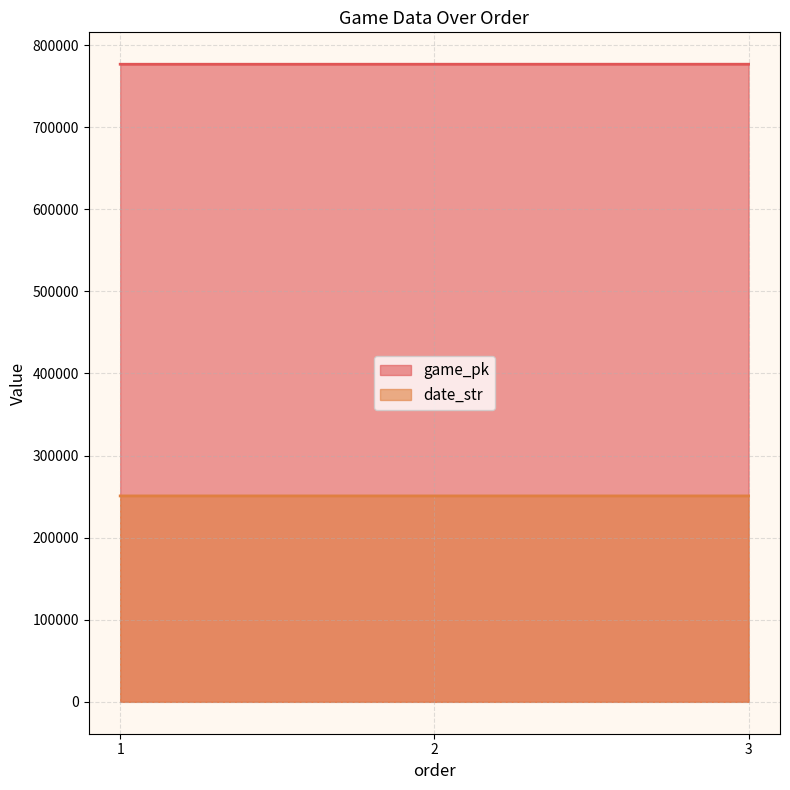

Reading right to left, extract all data points from this chart.

game_pk: 3=776687	2=776669	1=776645
date_str: 3=250819	2=250820	1=250822